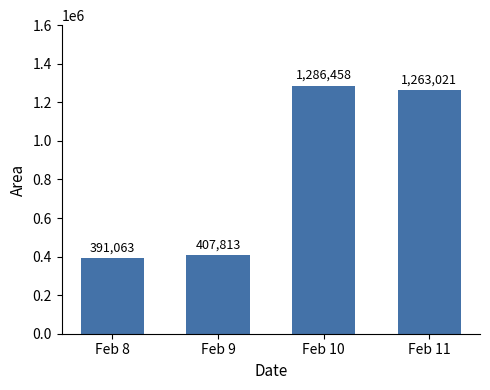

What is the maximum value shown in the chart?

1286458